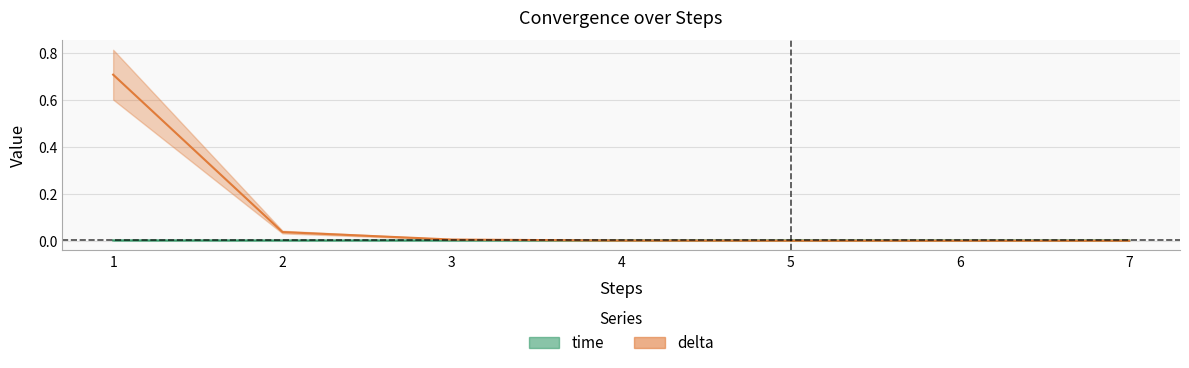

How many intersections are there between delta and time?

1